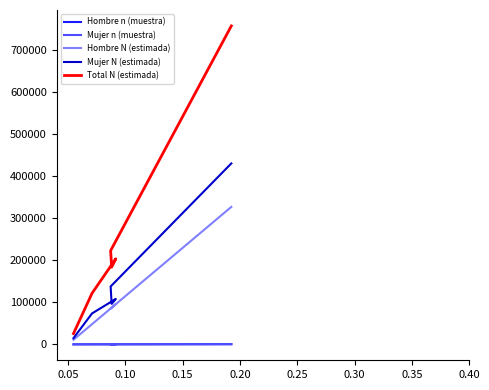

How many distinct data groups are displayed?

5